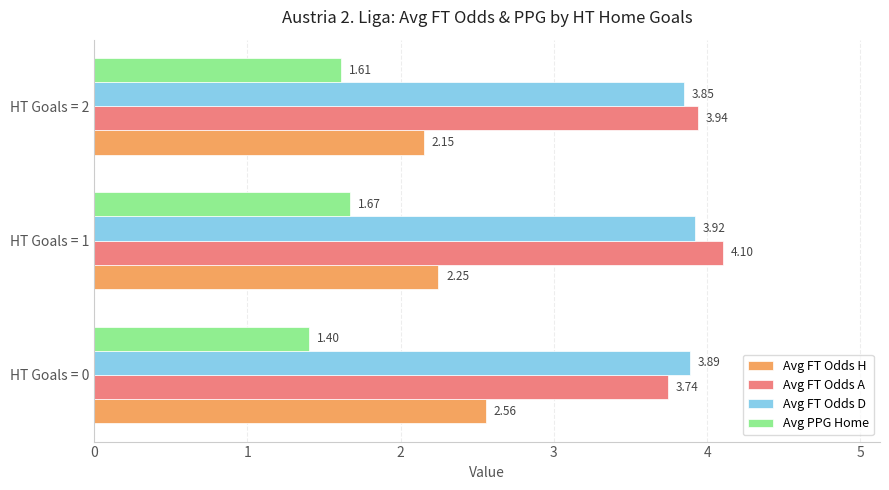

What is the sum of the Avg FT Odds A values at HT Goals = 2 and HT Goals = 0?

7.7